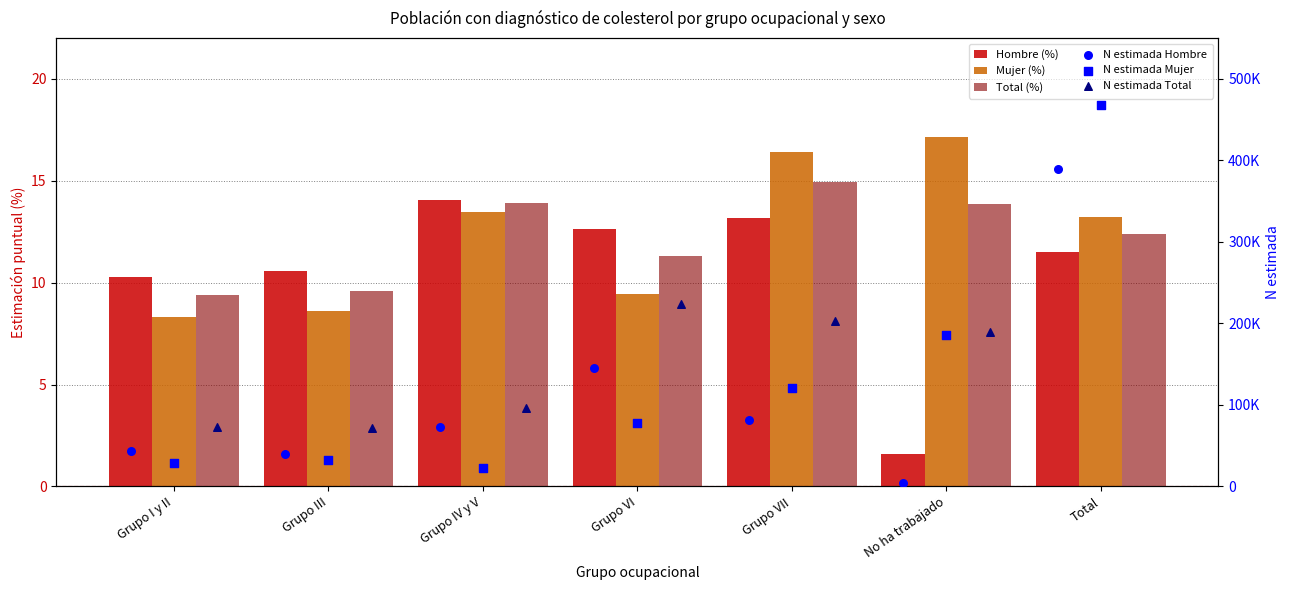

Is the value of N estimada Hombre at Grupo IV y V greater than the value of N estimada Mujer at Grupo VI?

No